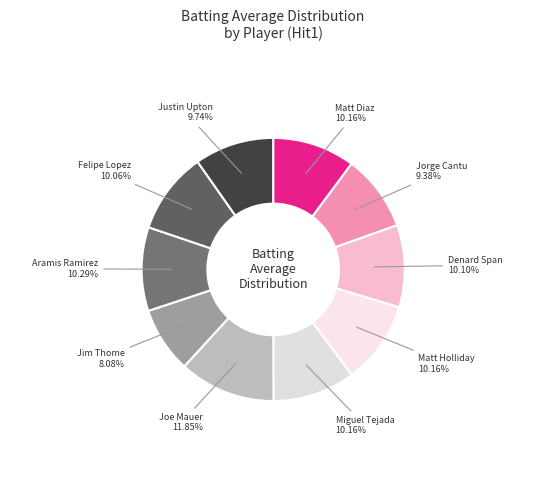

To the nearest percent, what is the combined percentage of Jorge Cantu and Matt Diaz?

20%